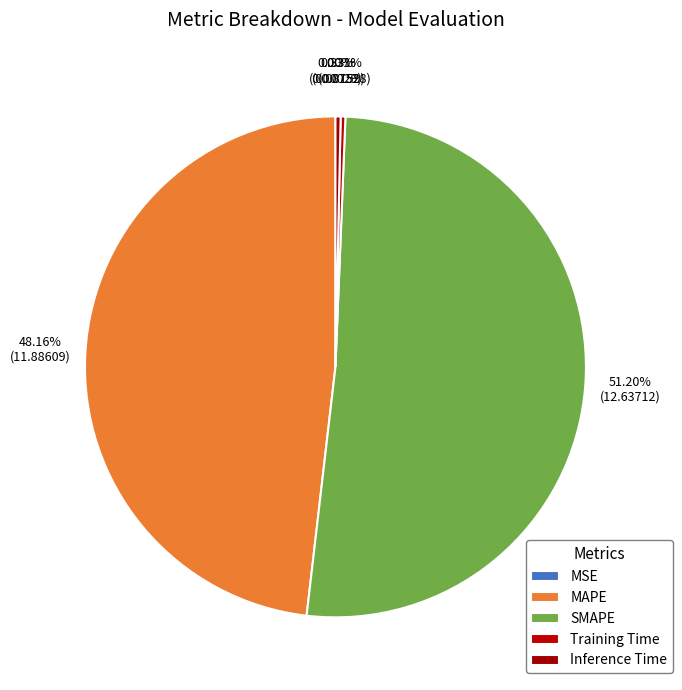

Count the number of slices in the pie.

5